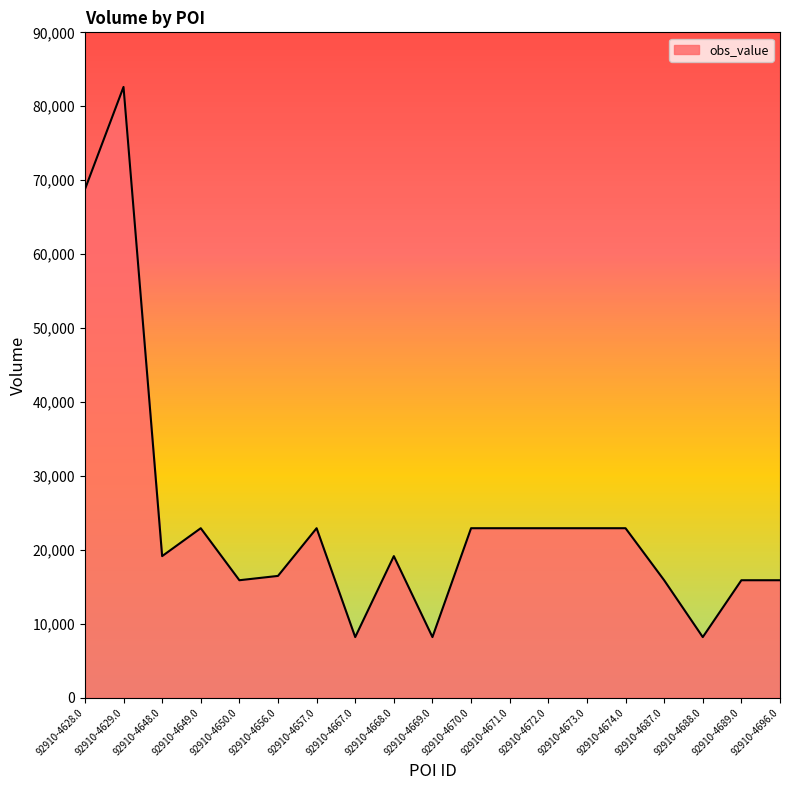

Reading left to right, transcribe all the data shown in this chart.

92910-4628.0=68753	92910-4629.0=82613	92910-4648.0=19151	92910-4649.0=22925	92910-4650.0=15888	92910-4656.0=16473	92910-4657.0=22925	92910-4667.0=8199	92910-4668.0=19151	92910-4669.0=8199	92910-4670.0=22925	92910-4671.0=22925	92910-4672.0=22925	92910-4673.0=22925	92910-4674.0=22925	92910-4687.0=15888	92910-4688.0=8199	92910-4689.0=15888	92910-4696.0=15888